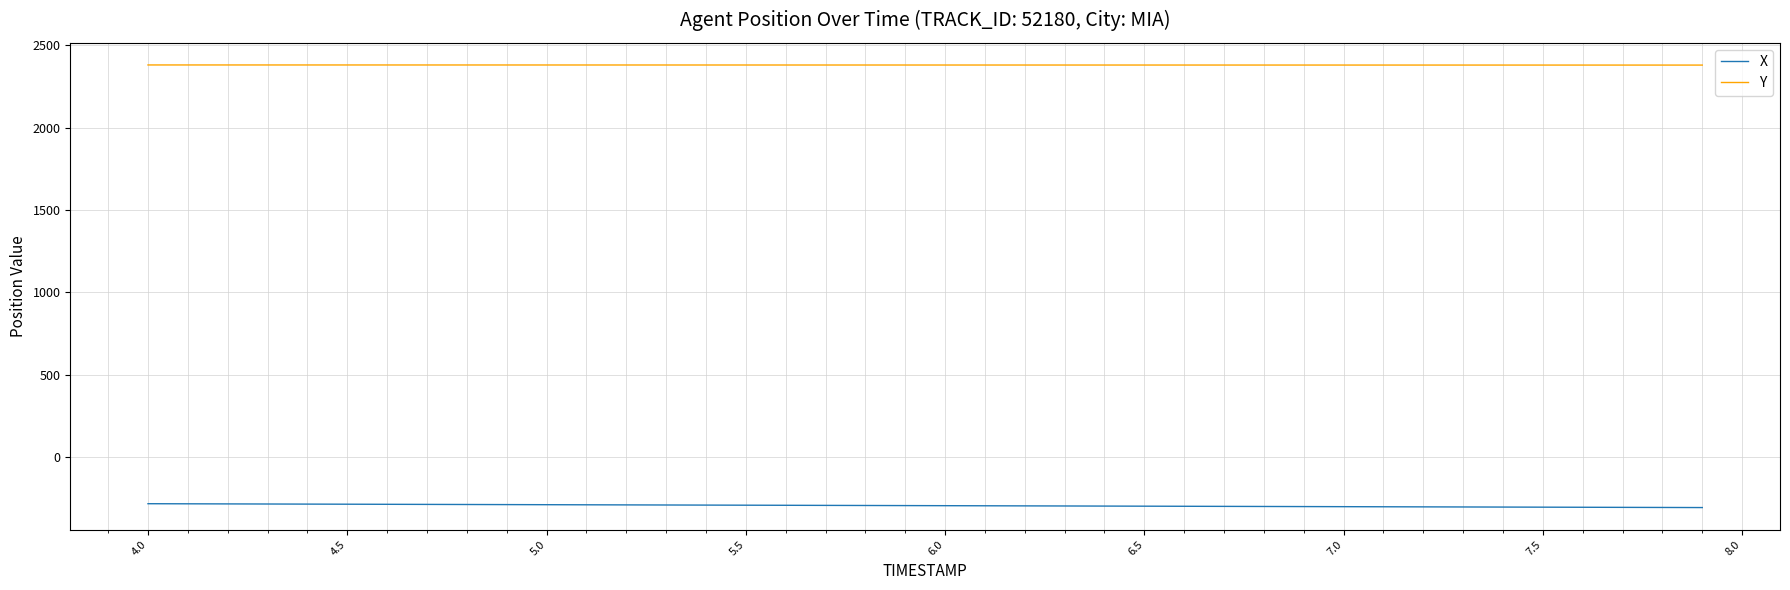

What is the maximum value shown in the chart?

2380.3